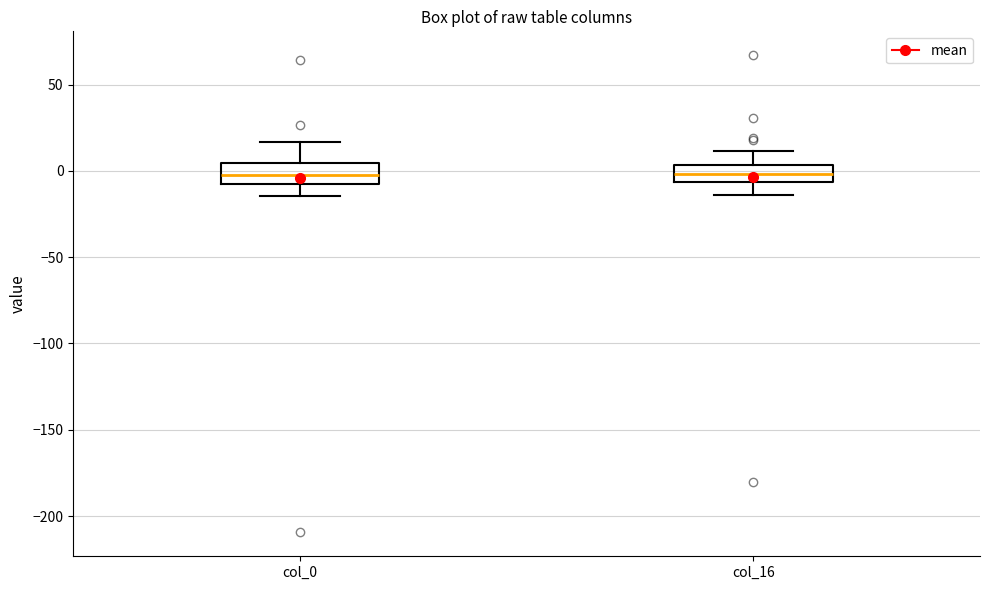

Reading left to right, transcribe this box plot: for each box, give where its median line is, the range the box spans, and where its two whiskers end, as read against the y-axis. The values are not printed on the chart, so give them approximately, as read against the axis.

col_0: median 0, box -5 to 5, whiskers -15 to 15
col_16: median 0, box -5 to 5, whiskers -15 to 10